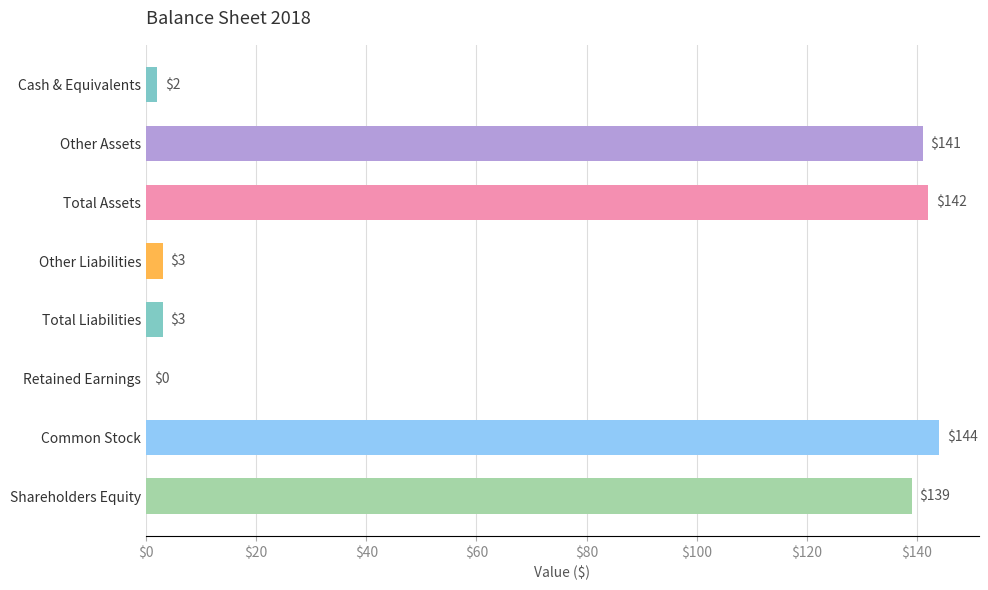

What is the change in value from Total Liabilities to Retained Earnings?

-3